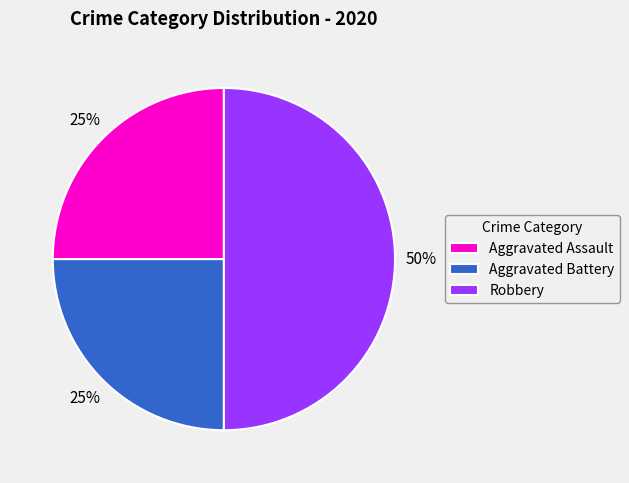

To the nearest percent, what portion does Robbery represent?

50%